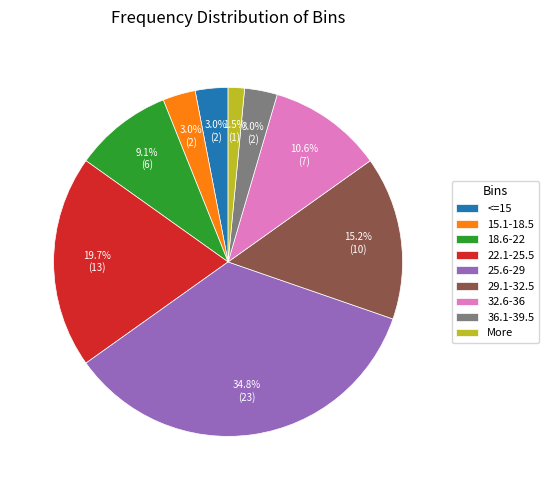

How many segments does this pie chart have?

9